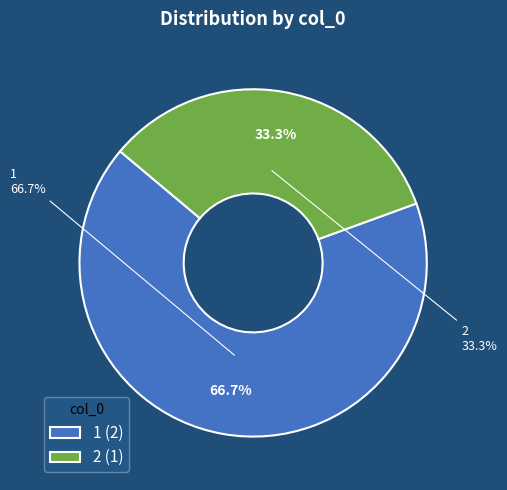

What is the change in value from 1 to 2?

-1